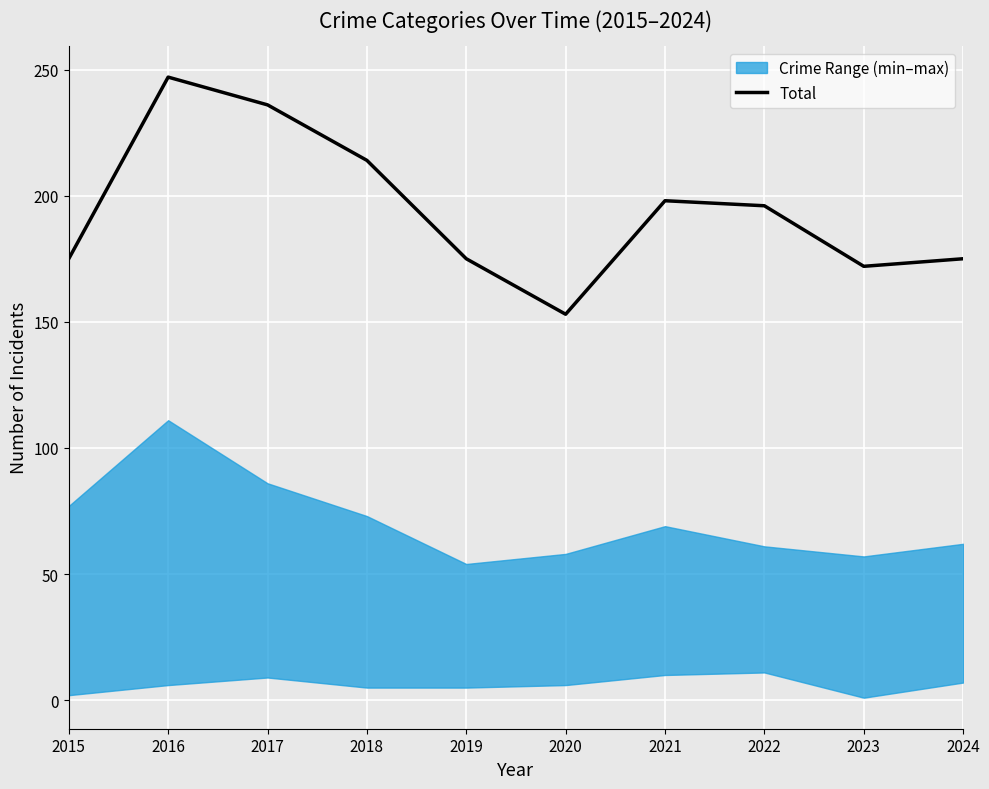

How many values are below 196?

5